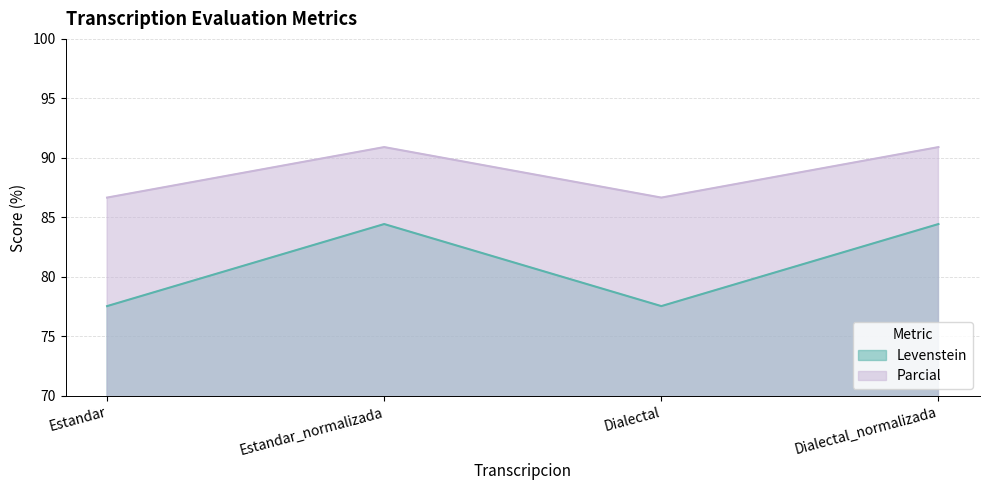

What is the average value of the Parcial series?

88.8